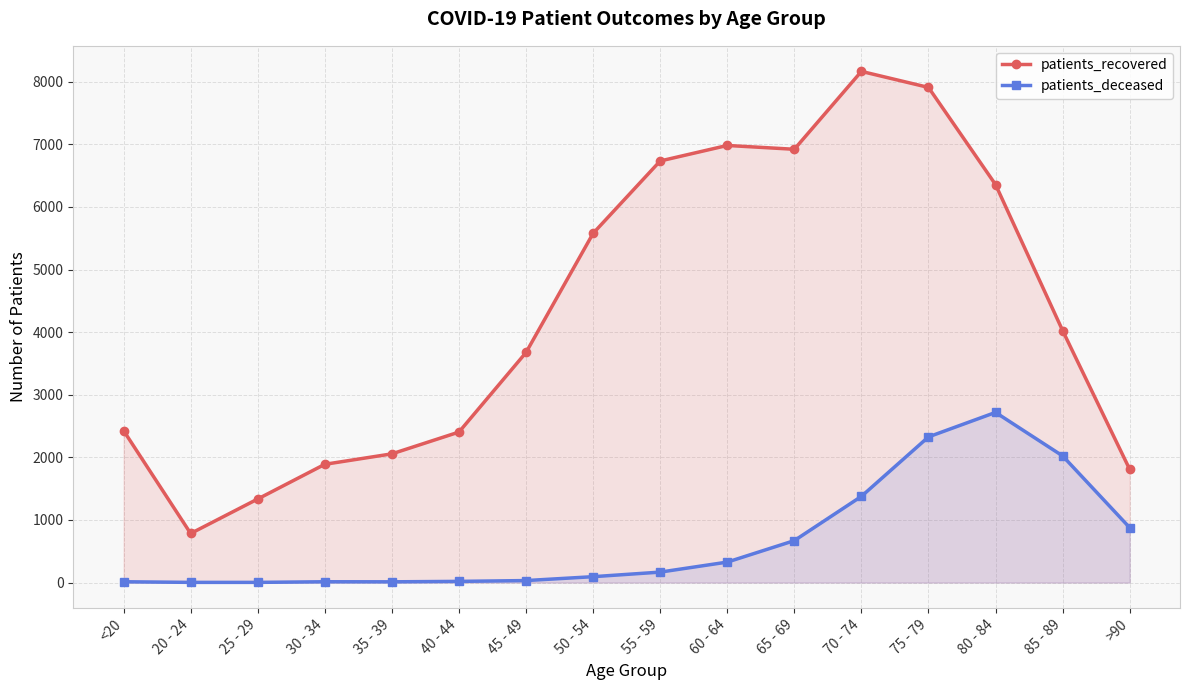

True or false: patients_recovered and patients_deceased intersect in this chart.

False